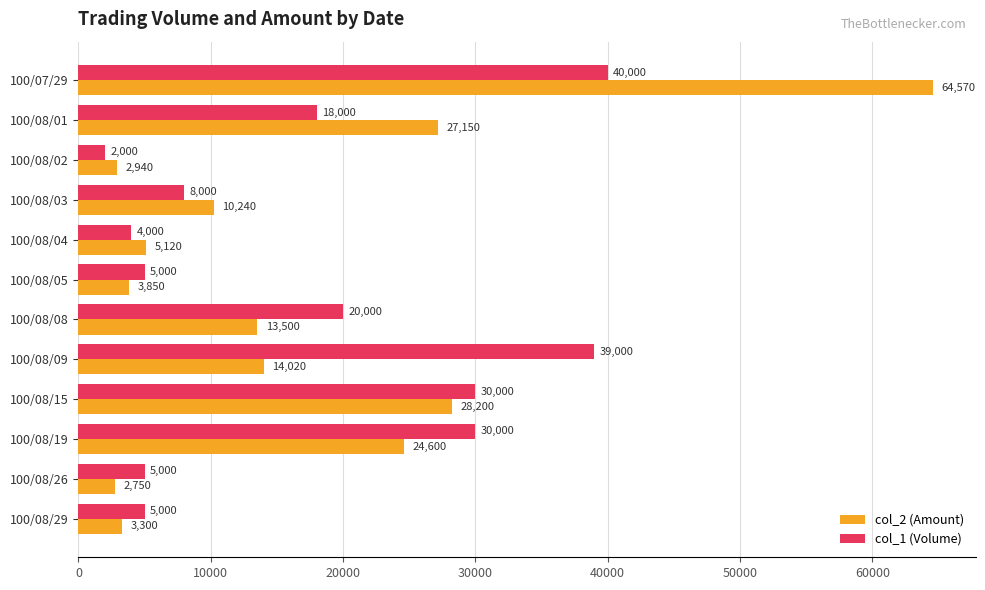

What is the difference between the maximum and minimum values in the col_1 (Volume) series?

38000